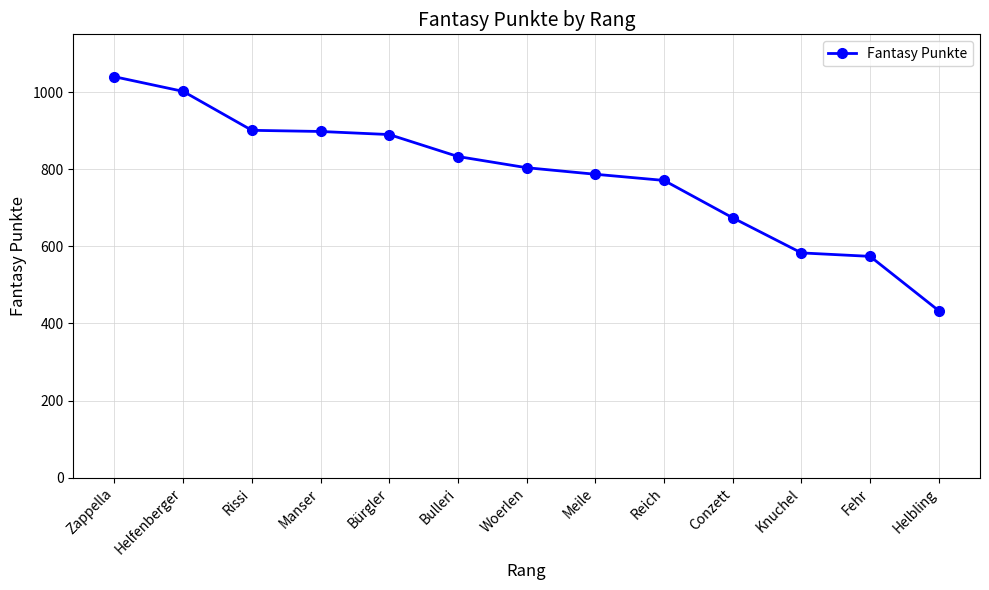

At which category does the chart reach its minimum across all series?

Helbling